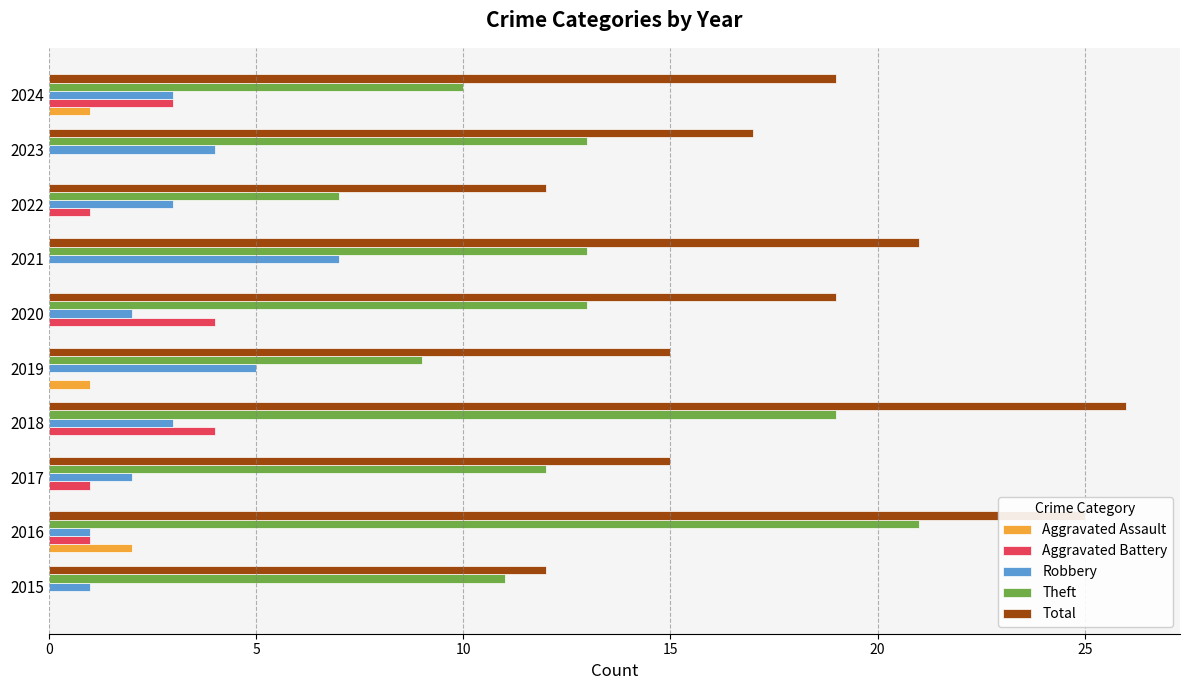

Is the value of Aggravated Battery at 2018 greater than the value of Theft at 2017?

No